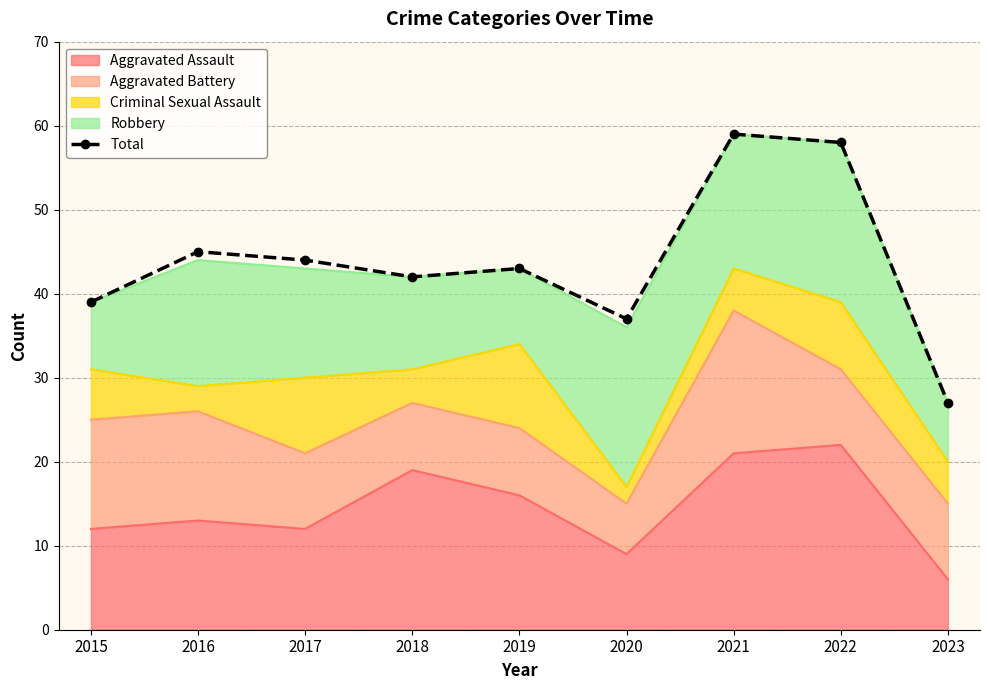

What is the difference between the maximum and minimum values?

32